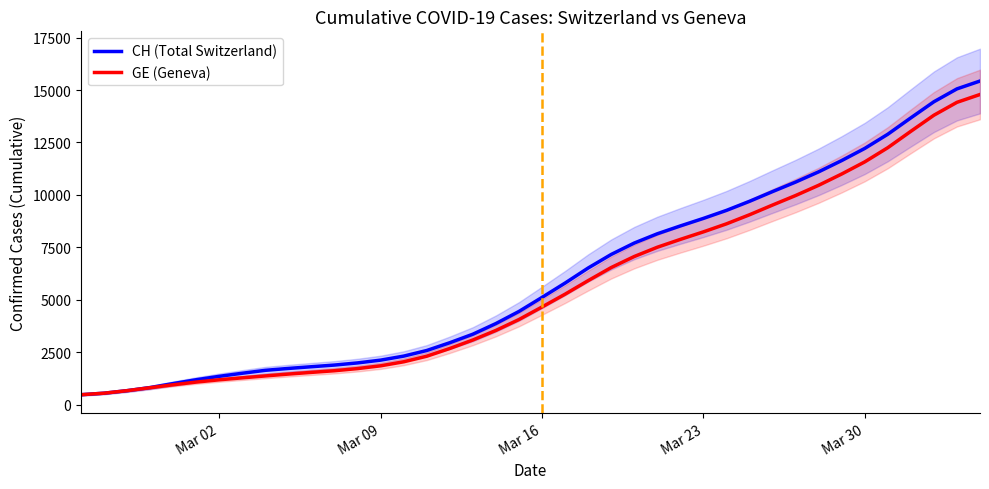

What is the highest value of the CH (Total Switzerland) series?

15432.6